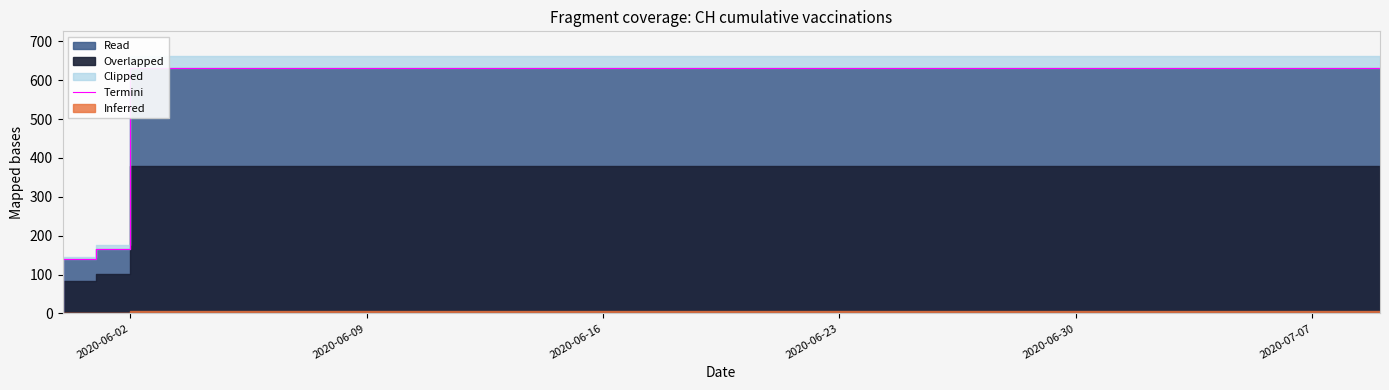

What is the greatest value displayed?

631